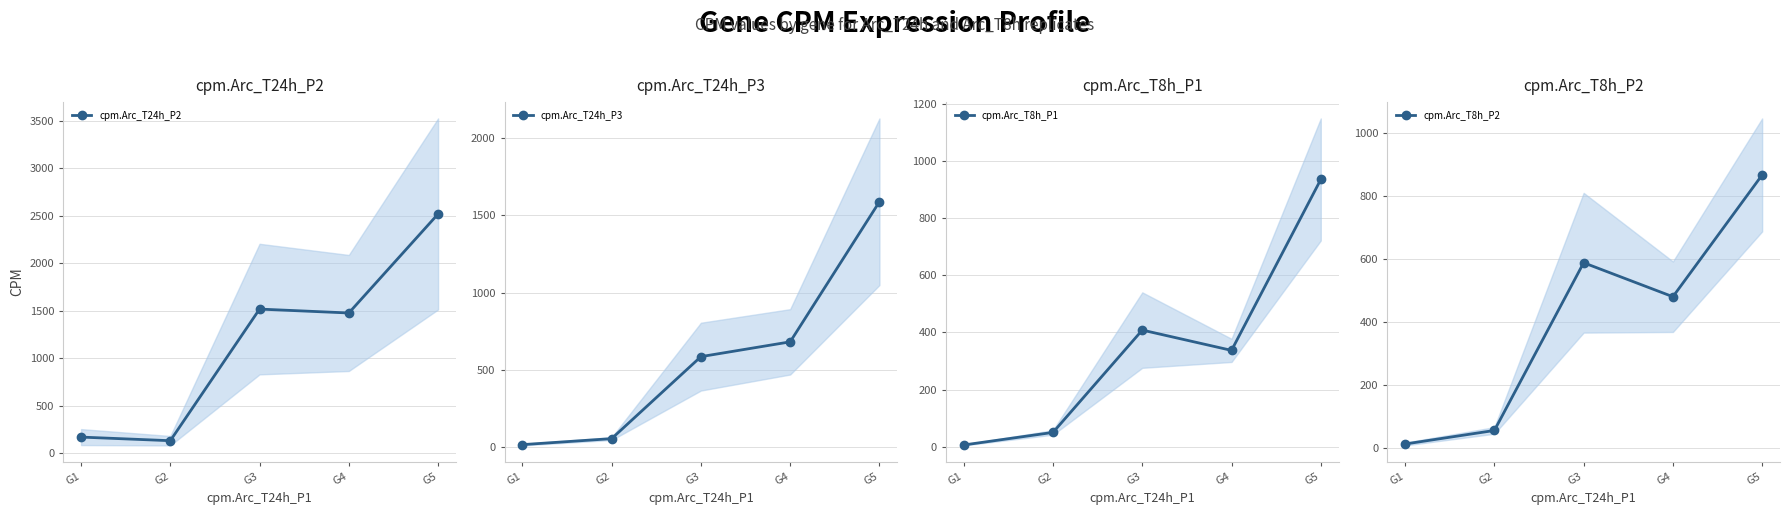

Where is cpm.Arc_T24h_P3 nearest to the value 801?

G4